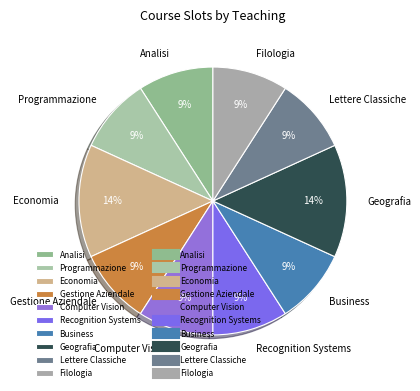

What is the ratio of the value at Programmazione to the value at Recognition Systems?

1.0